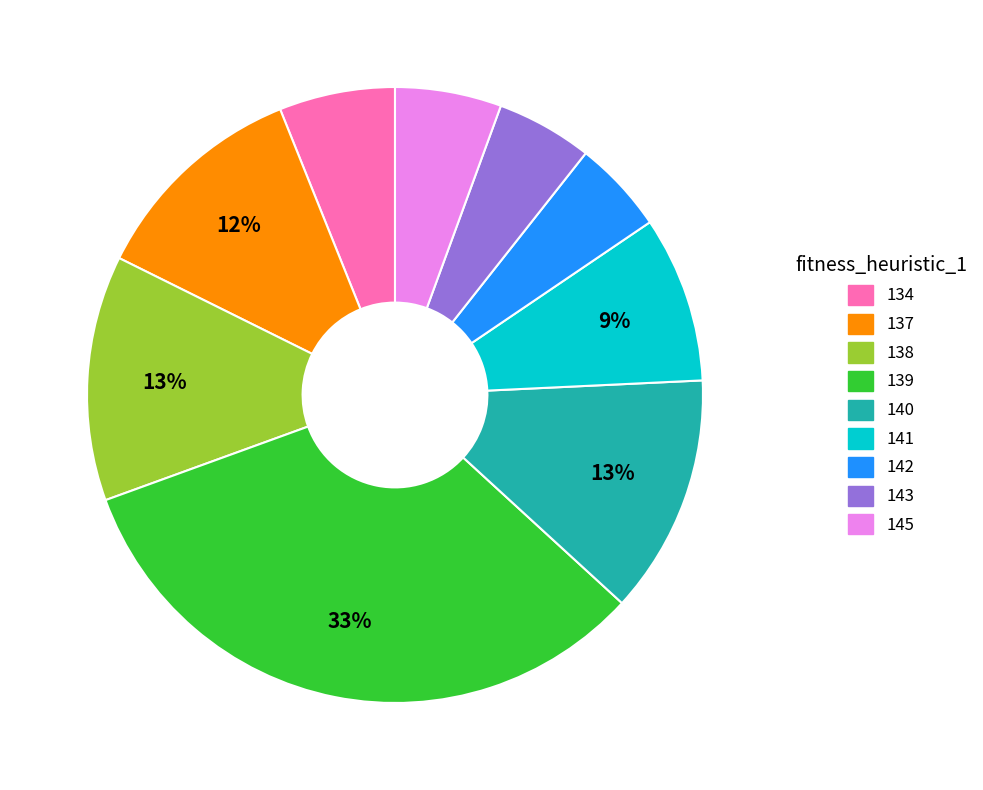

To the nearest percent, what is the average slice percentage?

11%